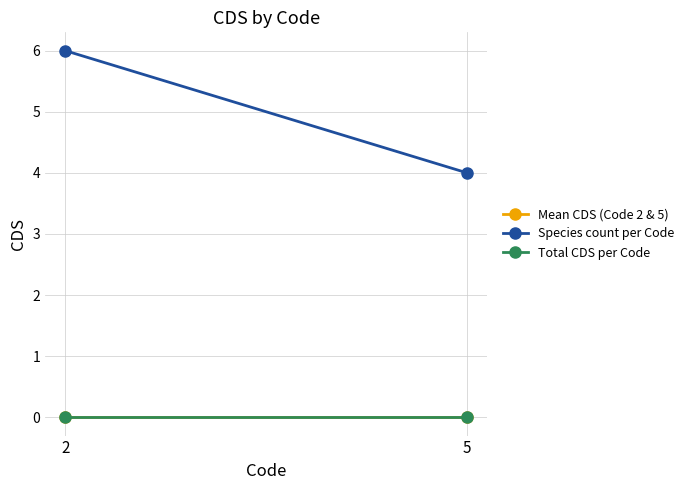

Reading left to right, extract all data points from this chart.

Mean CDS (Code 2 & 5): 0	0
Species count per Code: 6	4
Total CDS per Code: 0	0